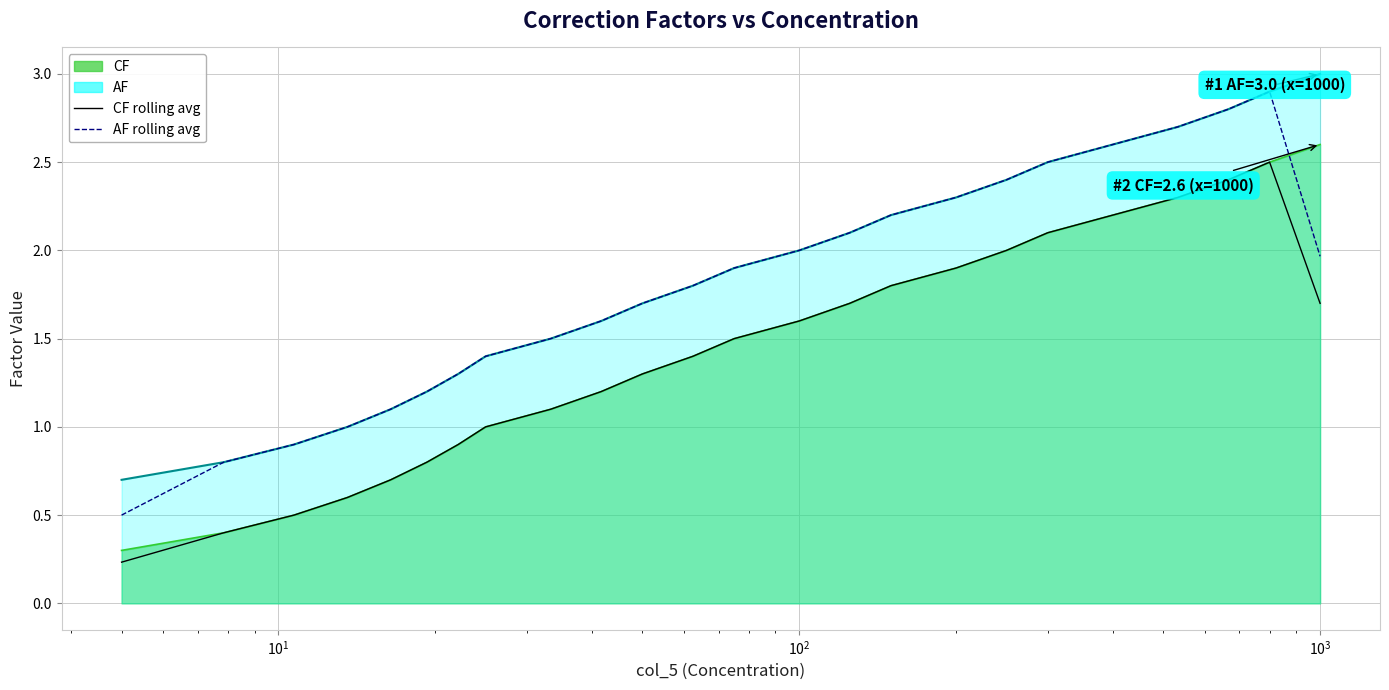

True or false: AF rolling avg and CF rolling avg cross at least once.

False